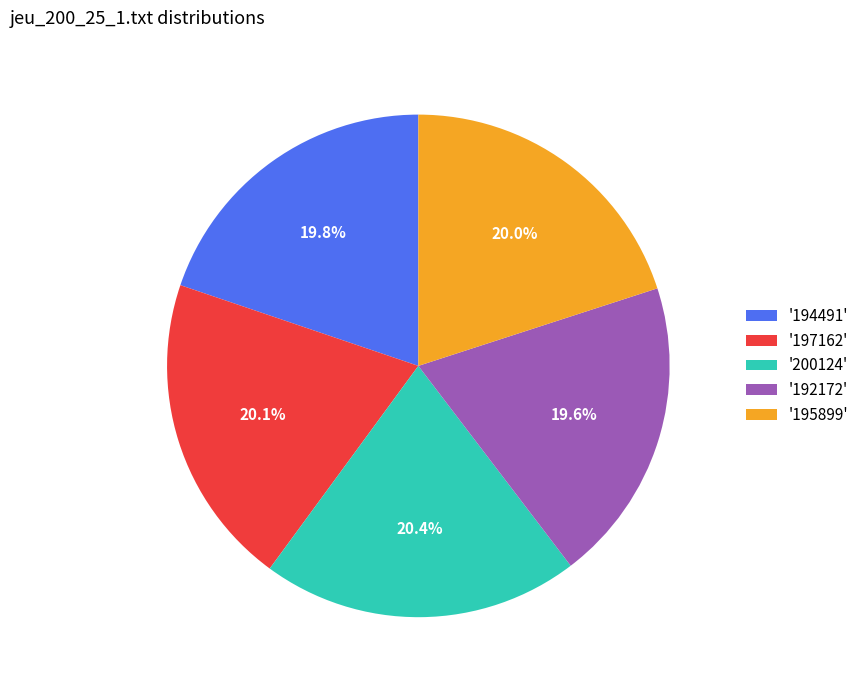

What is the ratio of the value at '192172' to the value at '200124'?

1.0